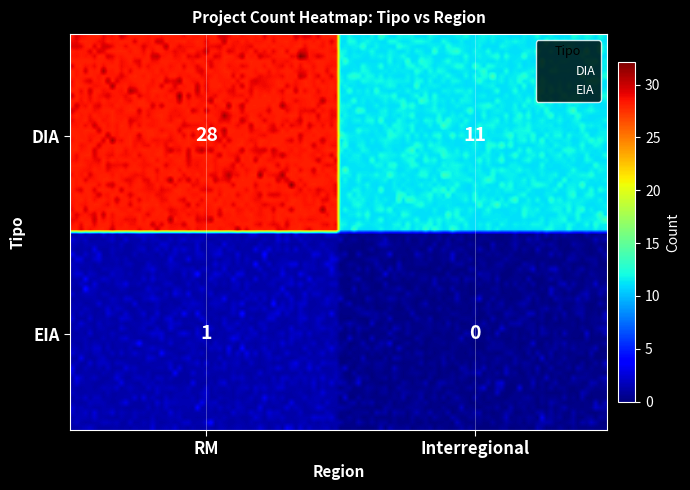

At how many categories does at least one series exceed 9?

2